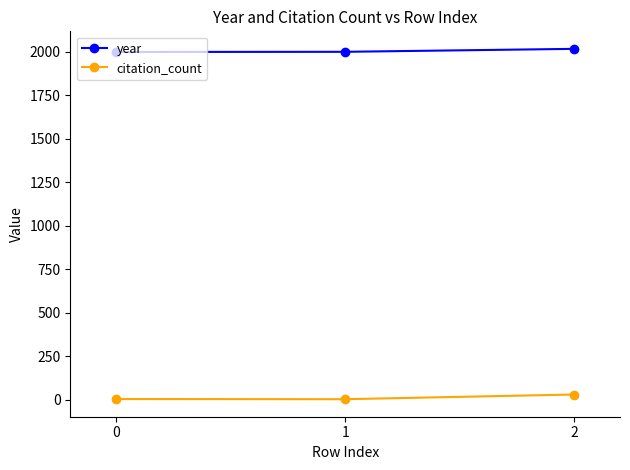

The year series shows 1998 at 0. True or false?

True